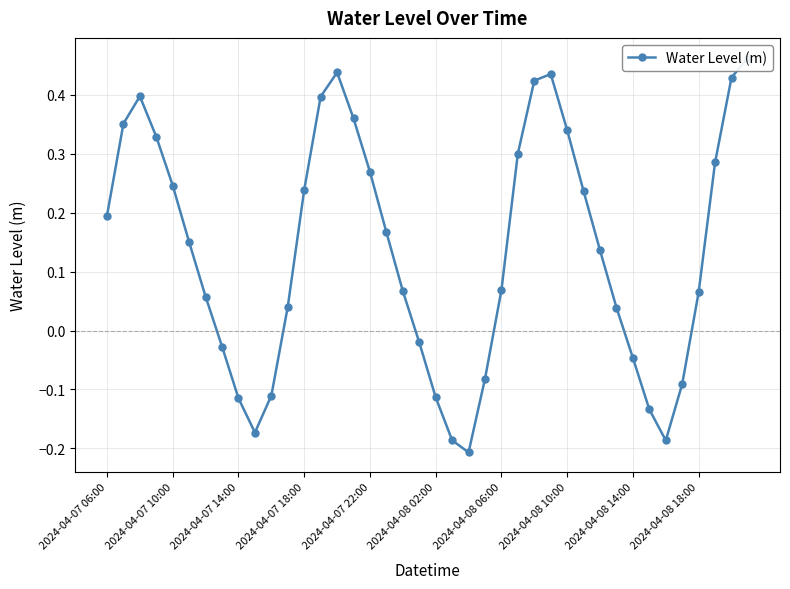

What is the sum of all values?

5.4